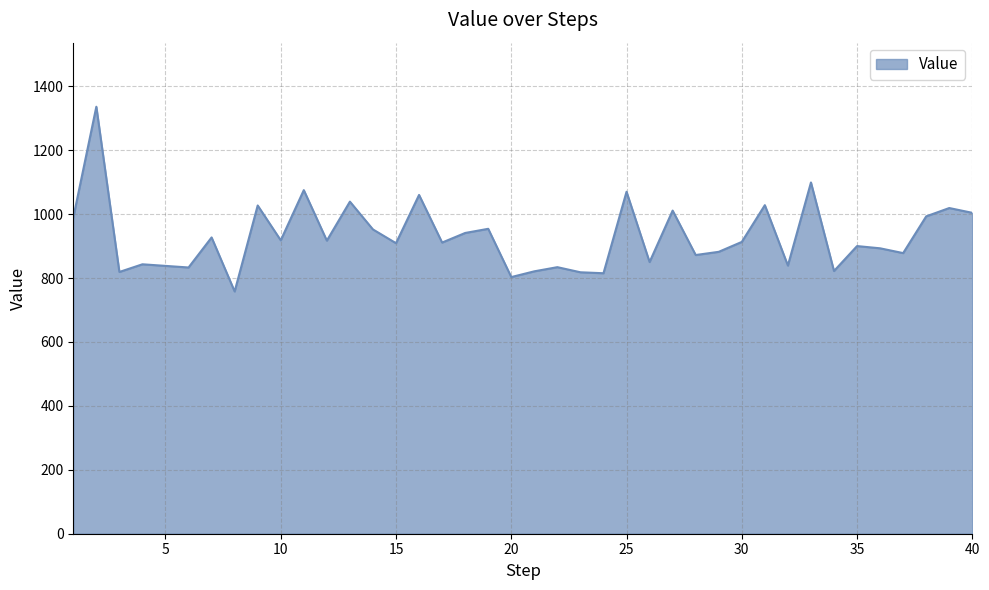

What is the difference between the maximum and minimum values?

578